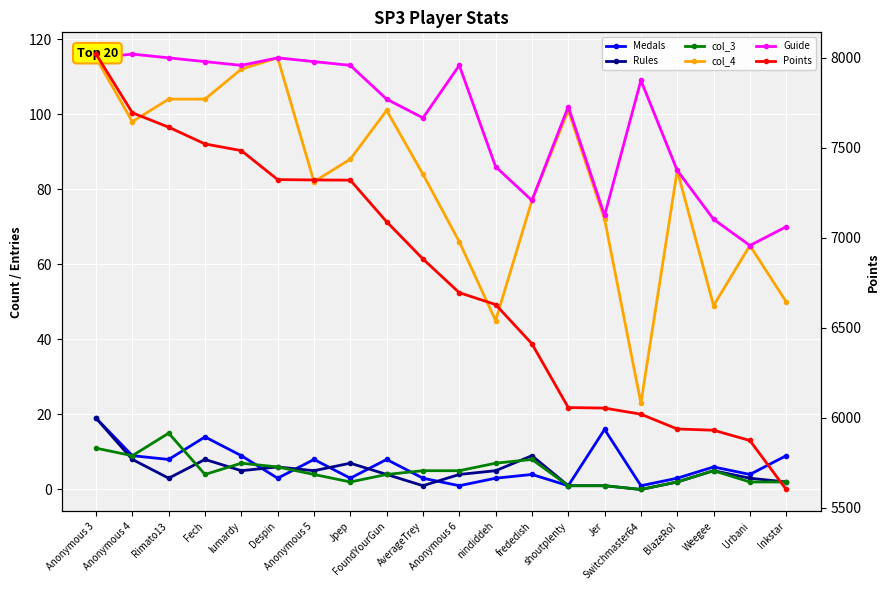

How many data points in col_3 are less than 5?

10